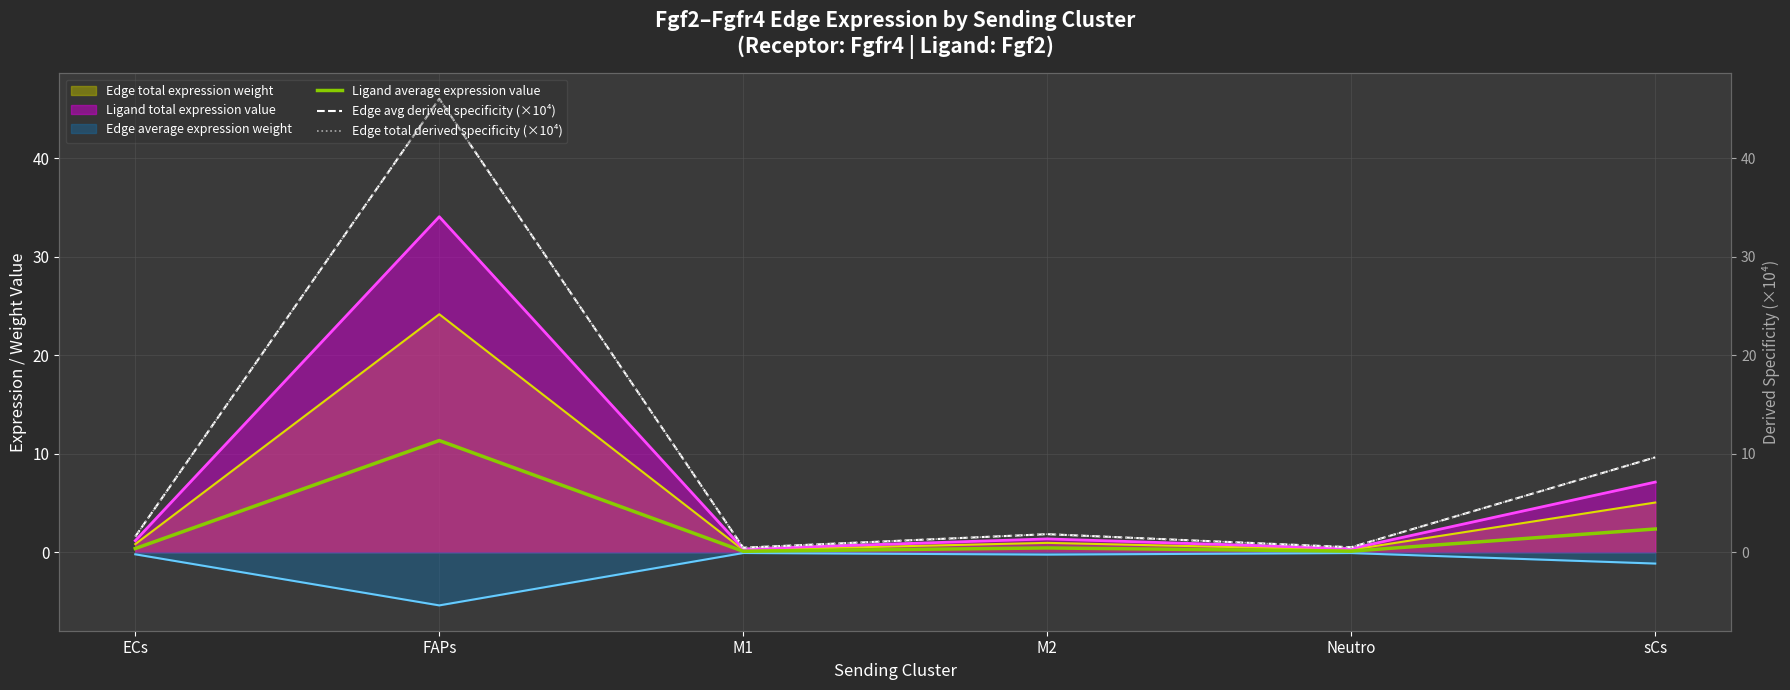

True or false: Edge total derived specificity (×10⁴) and Ligand average expression value intersect in this chart.

False